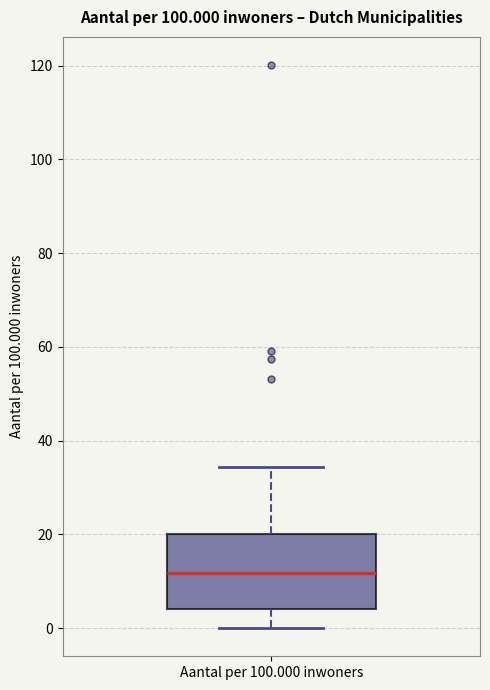

Read this box plot against the y-axis: the position of the median line, the range covered by the box, and the ends of both whiskers. The values are not printed on the chart, so give them approximately, as read against the axis.

median 12, box 4 to 20, whiskers 0 to 34